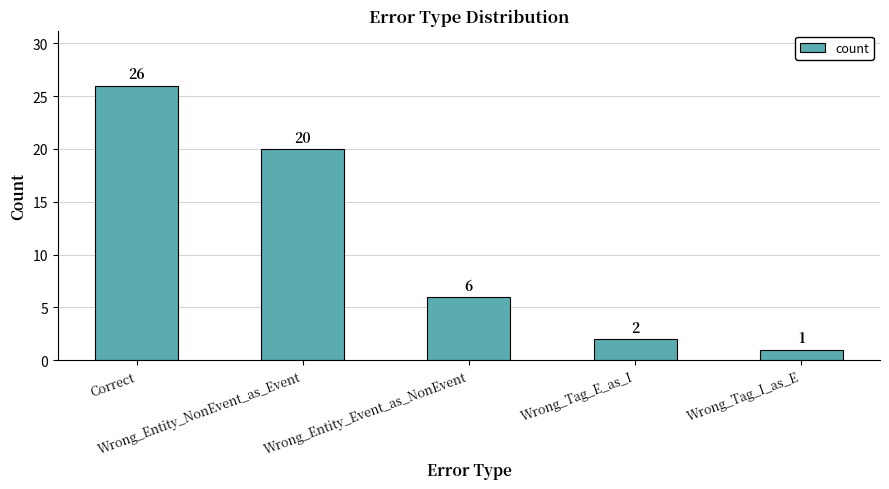

What is the greatest value displayed?

26